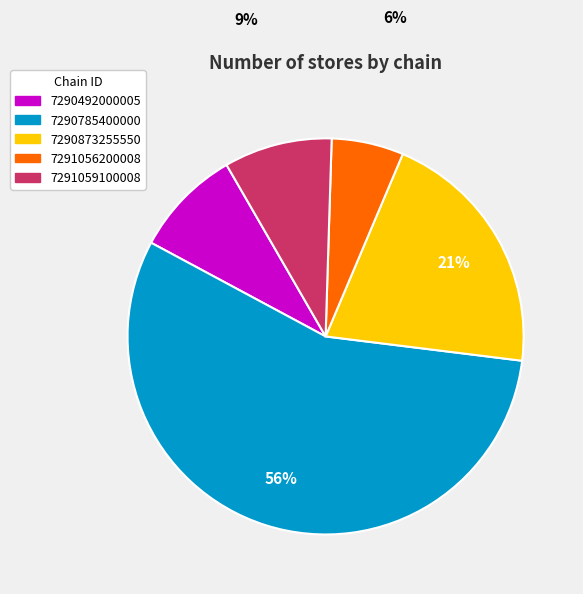

Is it true that 7290492000005 is 9% of the pie?

True